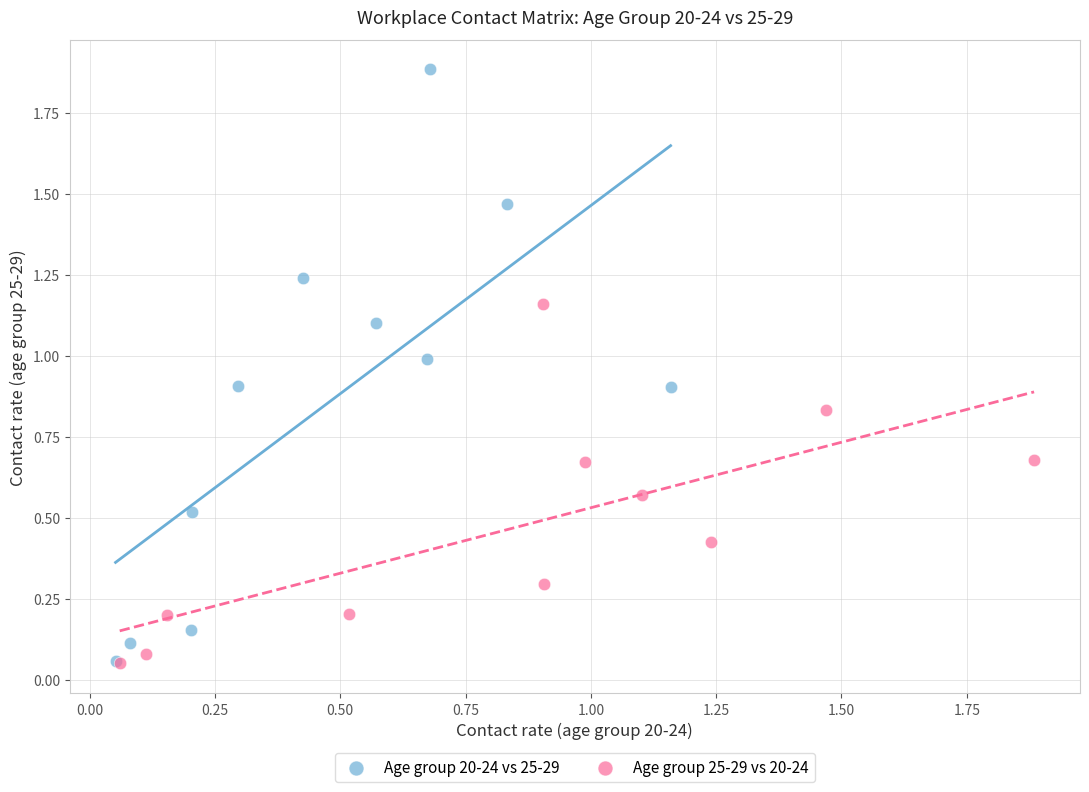

What are all the series names shown in the legend?

Age group 20-24 vs 25-29, Age group 25-29 vs 20-24